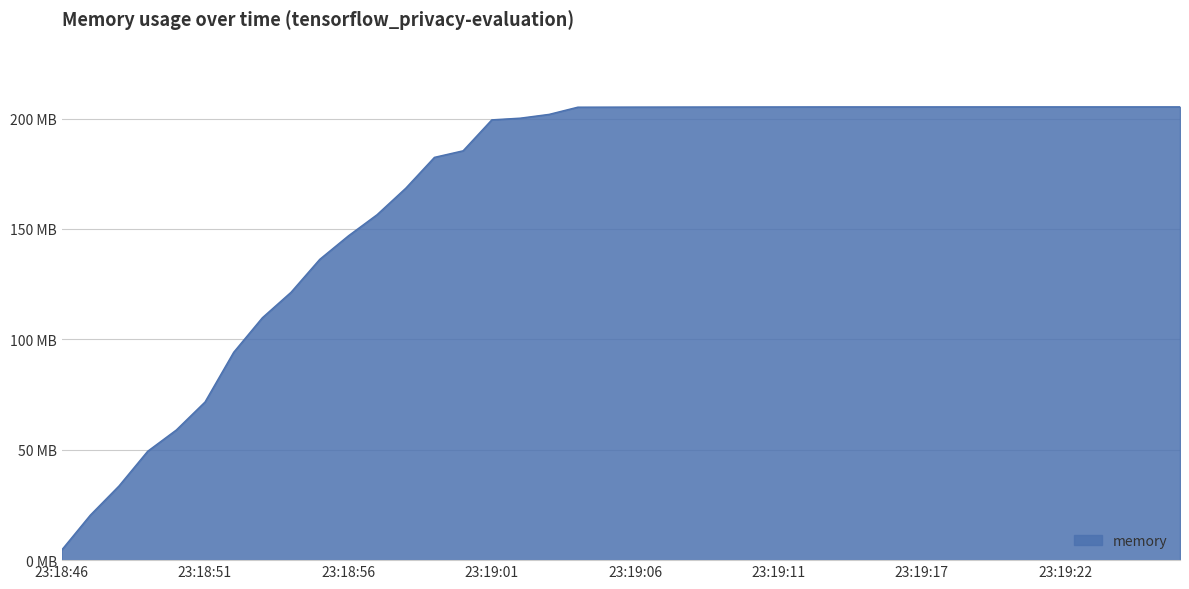

Does the chart display data point markers on the line(s)?

No